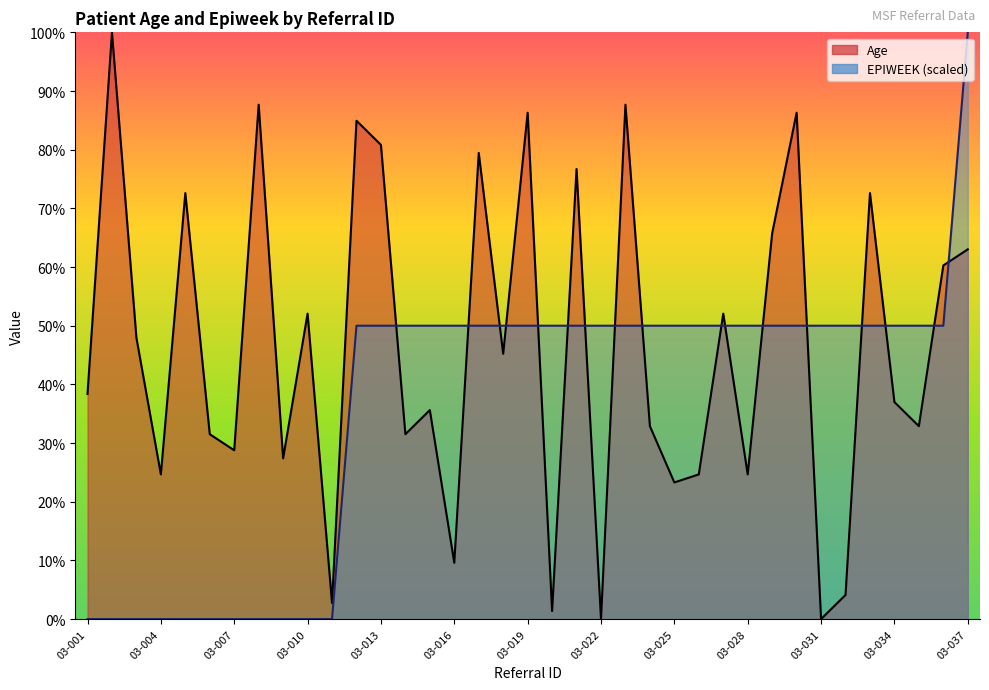

How many positive values does the Age series have?

35